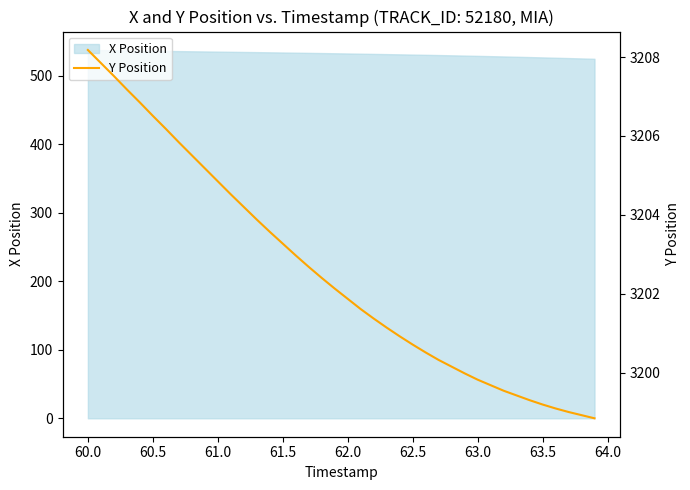

True or false: there are more than 0 points higher than both neighbors.

False